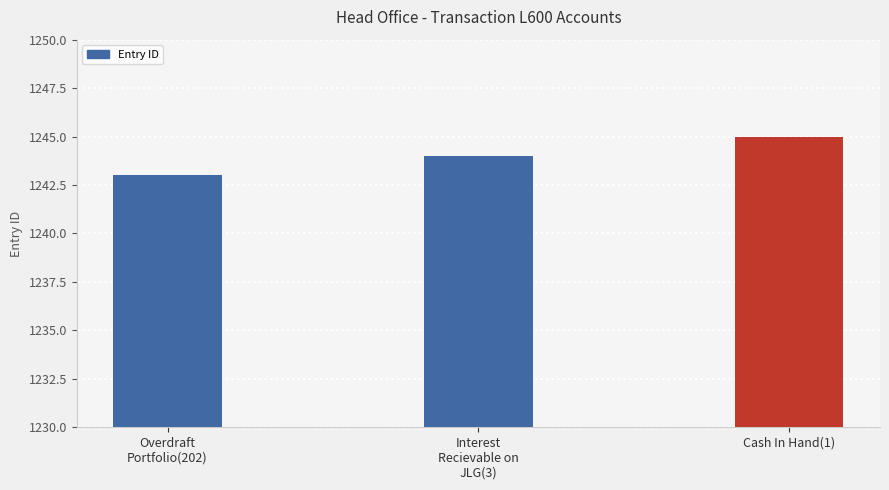

What is the label of the 2nd bar from the right?

Interest
Recievable on
JLG(3)